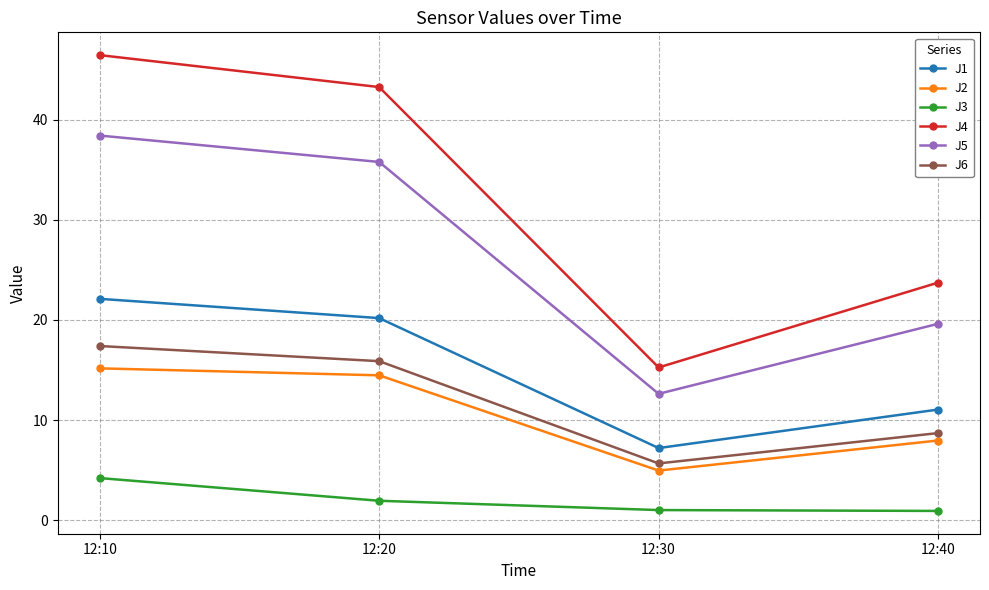

At which label does J5 reach its minimum?

12:30